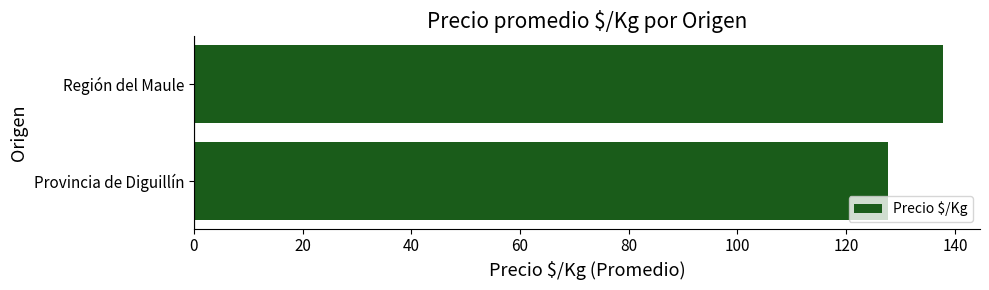

How many data points are less than 137?

1